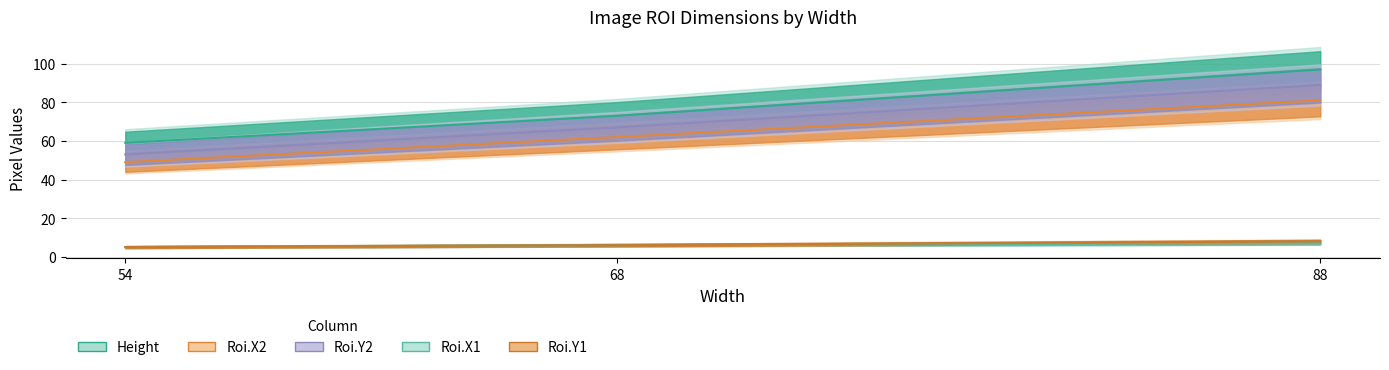

Is it true that Roi.Y1 equals 6 at 68?

True